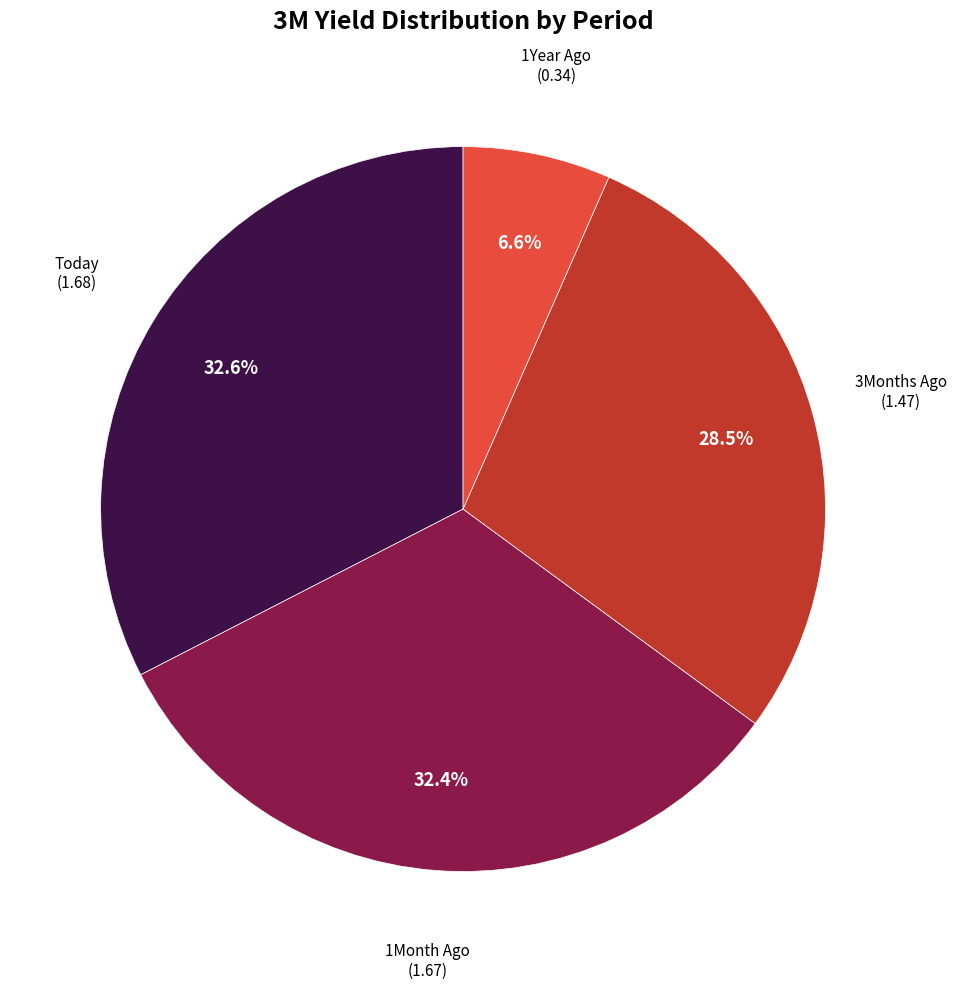

How many slices are in this pie chart?

4